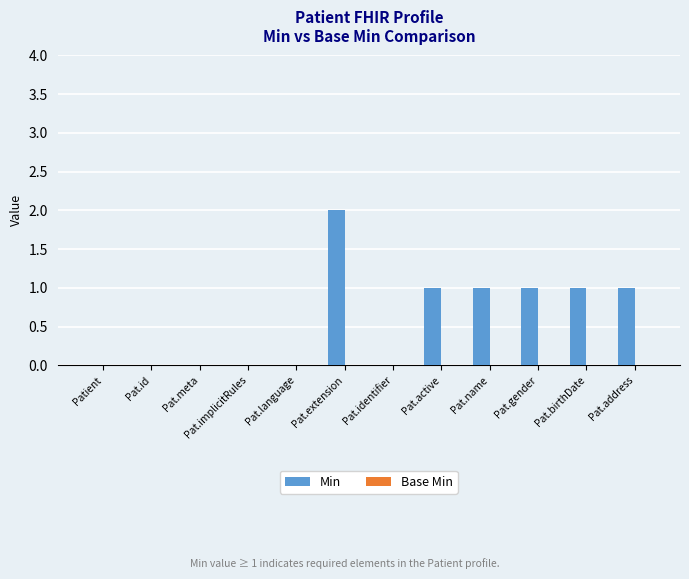

What is the change in value from Pat.implicitRules to Pat.gender?

+1